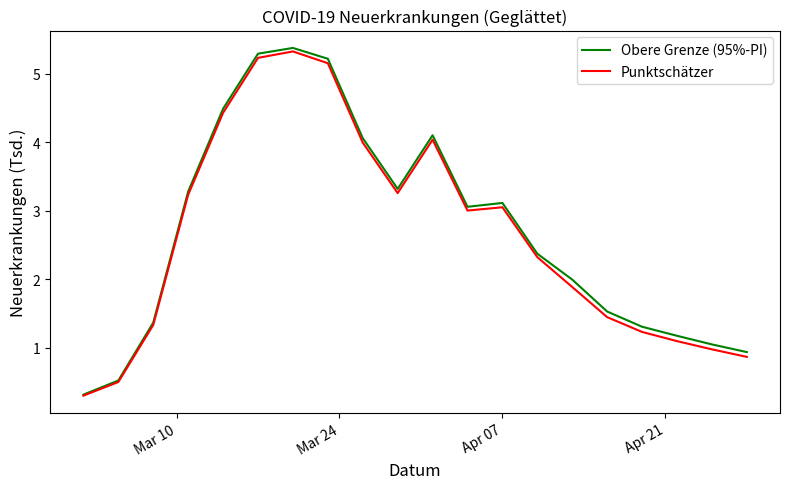

What is the minimum value shown in the chart?

0.3